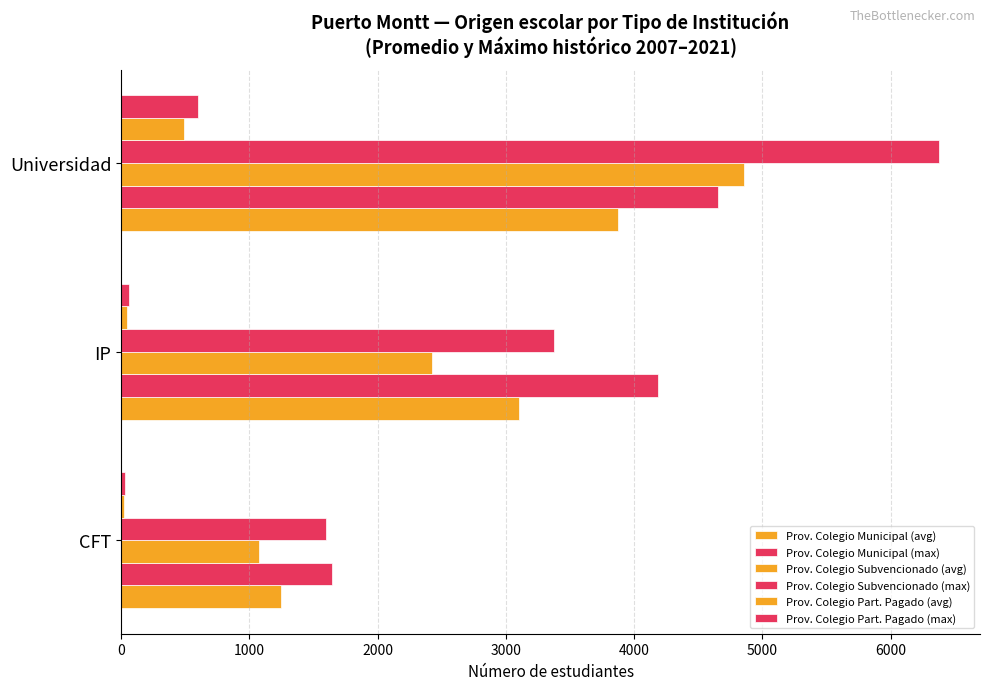

How many data points in Prov. Colegio Subvencionado (avg) are above 2422?

2